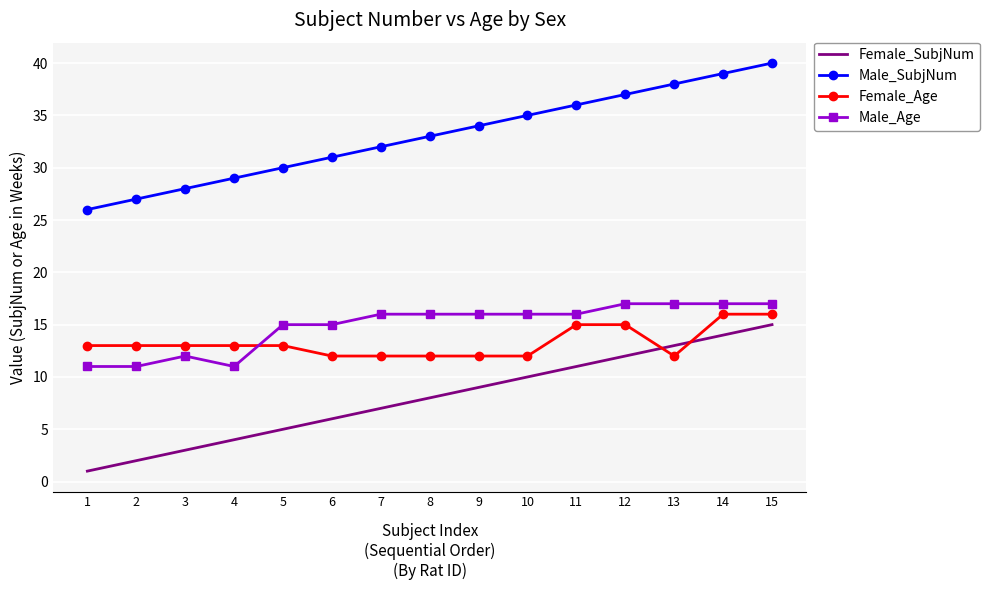

What are all the series names shown in the legend?

Female_SubjNum, Male_SubjNum, Female_Age, Male_Age